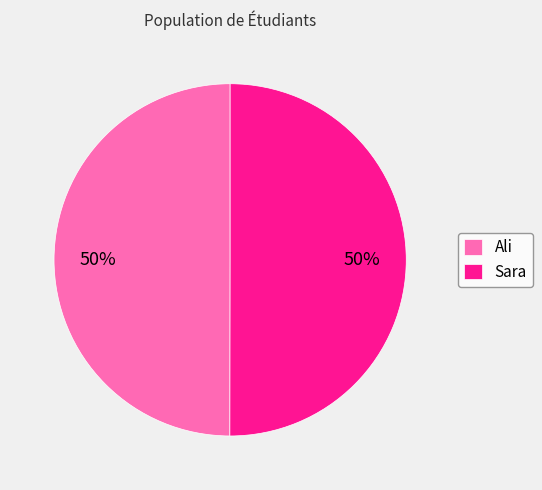

Is the sum of Sara and Ali greater than half?

Yes